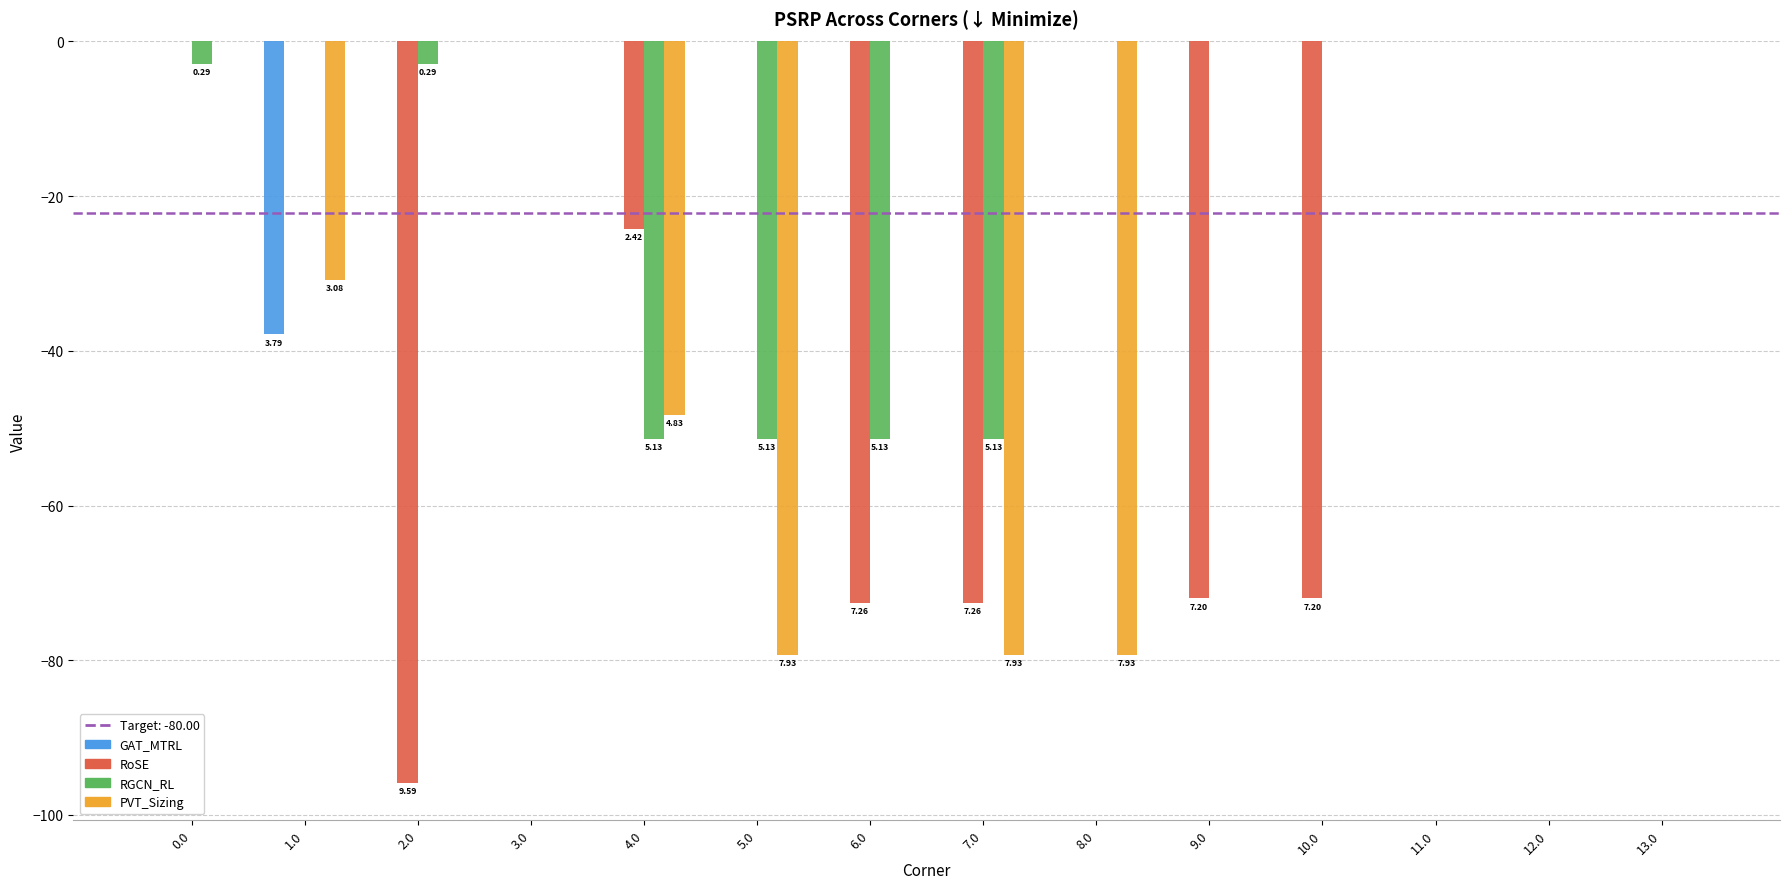

What is the sum of all PVT_Sizing values?

-317.1